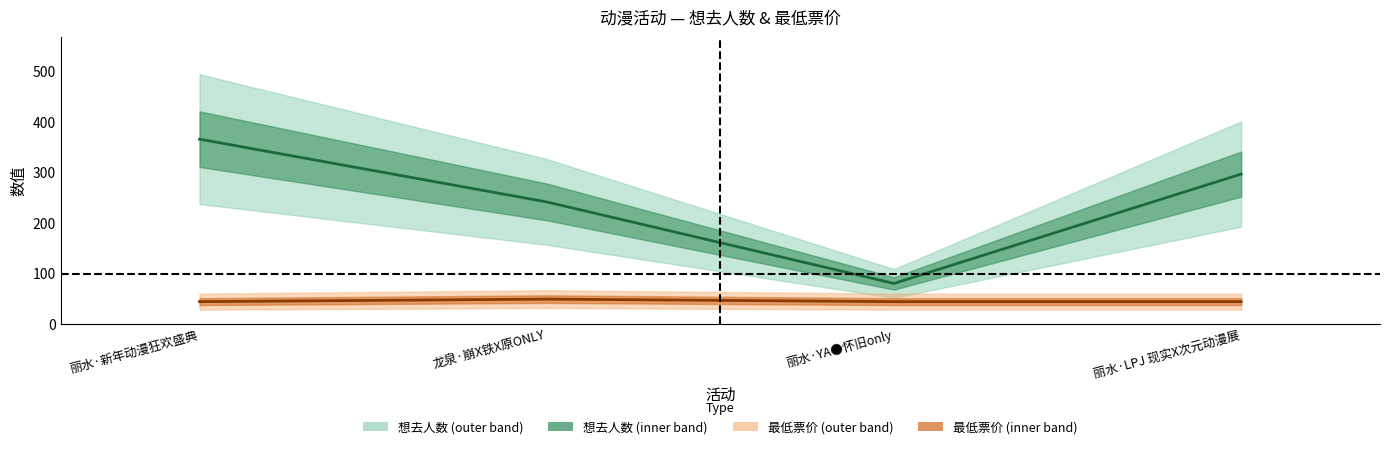

How many interior local peaks does the 最低票价 series have?

1